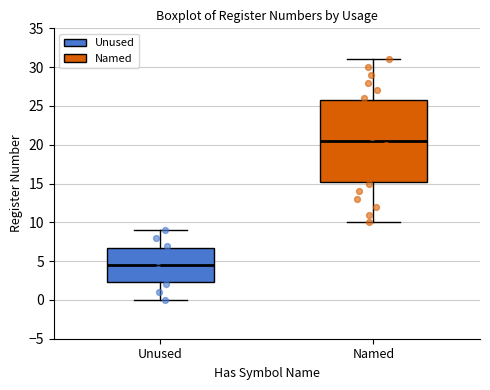

Reading left to right, transcribe this box plot: for each box, give where its median line is, the range the box spans, and where its two whiskers end, as read against the y-axis. The values are not printed on the chart, so give them approximately, as read against the axis.

Unused: median 4.5, box 2.5 to 7.0, whiskers 0.0 to 9.0
Named: median 20.5, box 15.5 to 26.0, whiskers 10.0 to 31.0